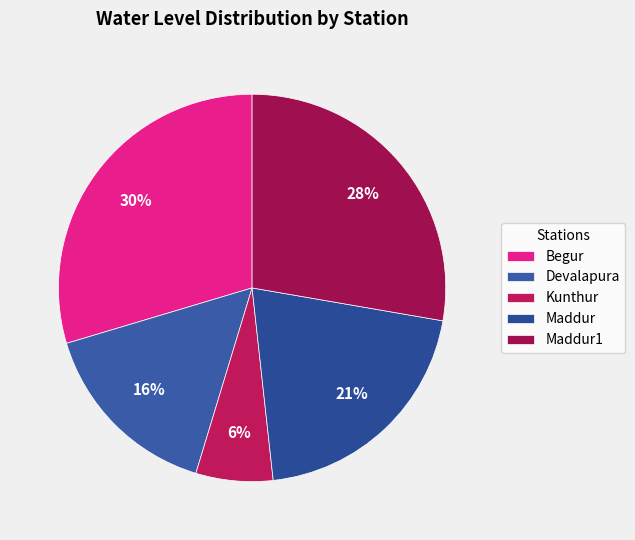

Rank the categories by value from highest to lowest.

Begur, Maddur1, Maddur, Devalapura, Kunthur